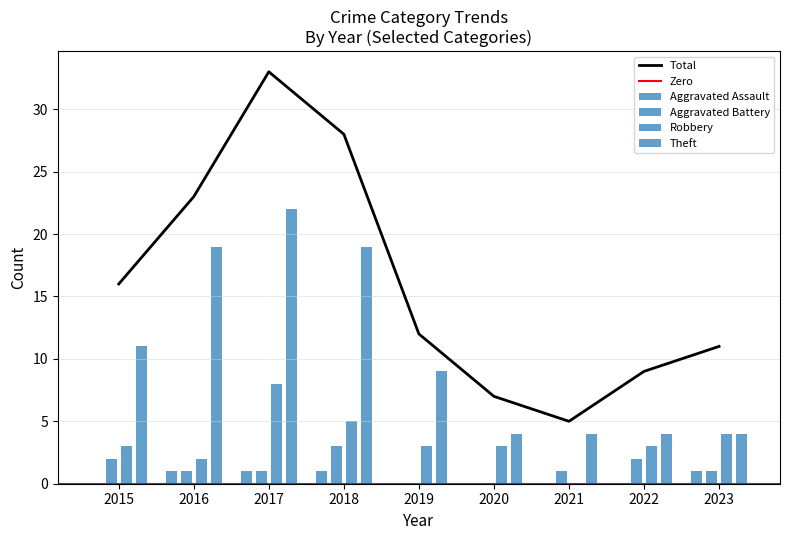

Between 2018 and 2021, which series saw the biggest shift?

Total